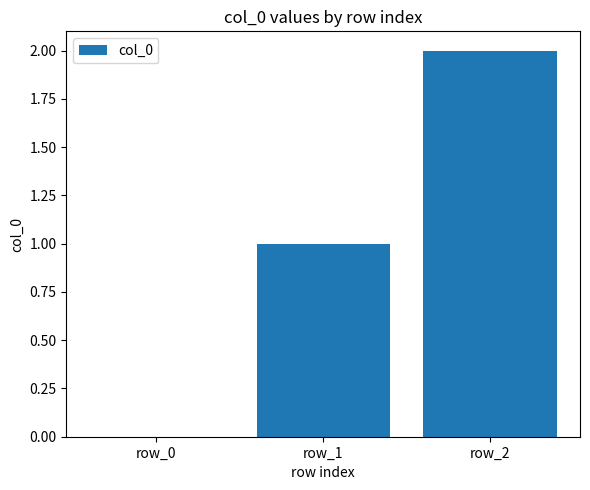

True or false: the data shows 2 at row_1.

False